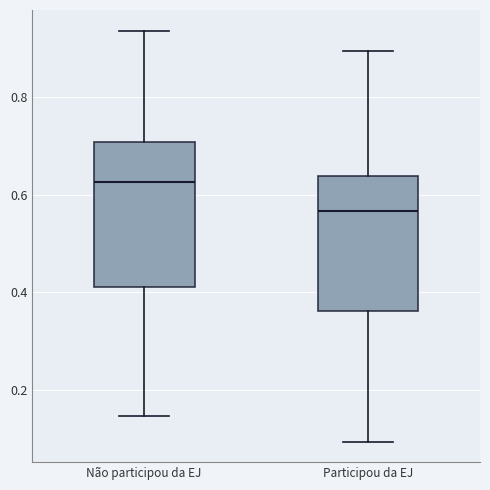

Which box has the lowest median line?

Participou da EJ